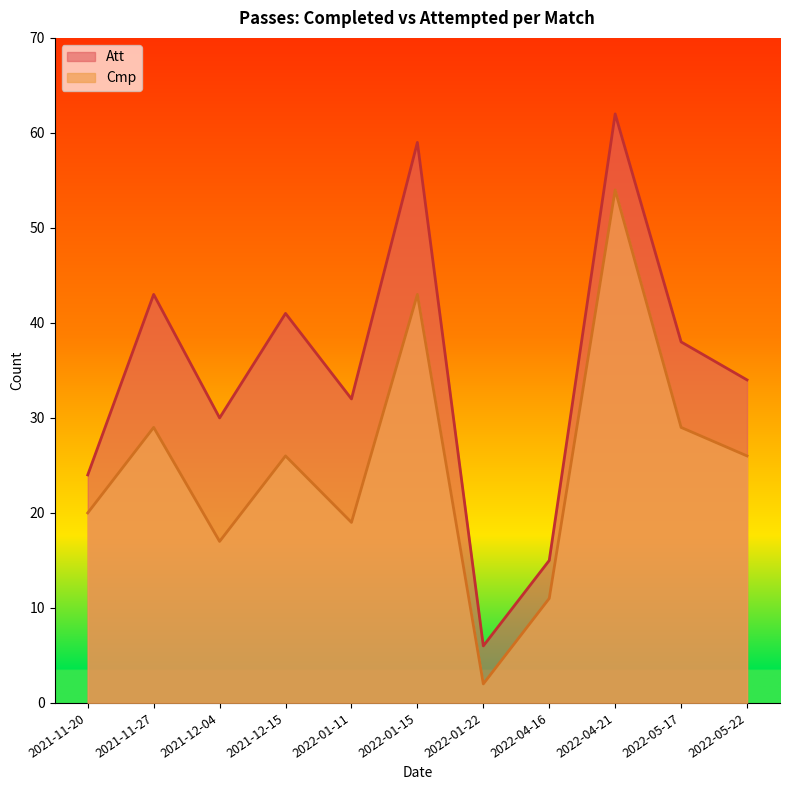

Where is the first local maximum for Cmp?

2021-11-27